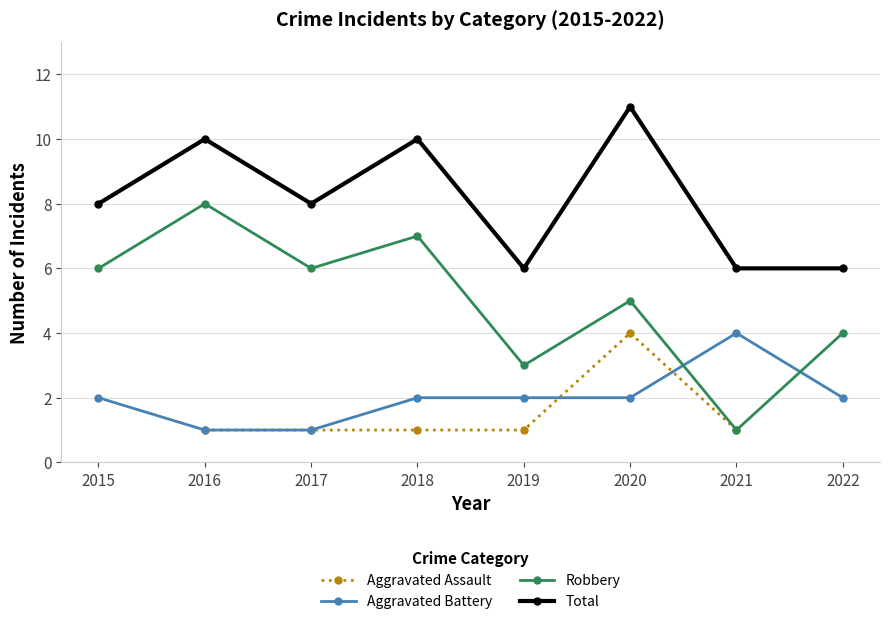

How many interior local valleys does the Robbery series have?

3